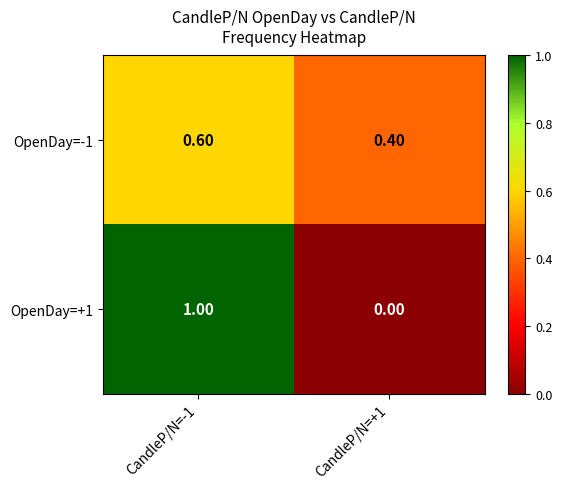

Which series has the largest range (max minus min)?

OpenDay=+1